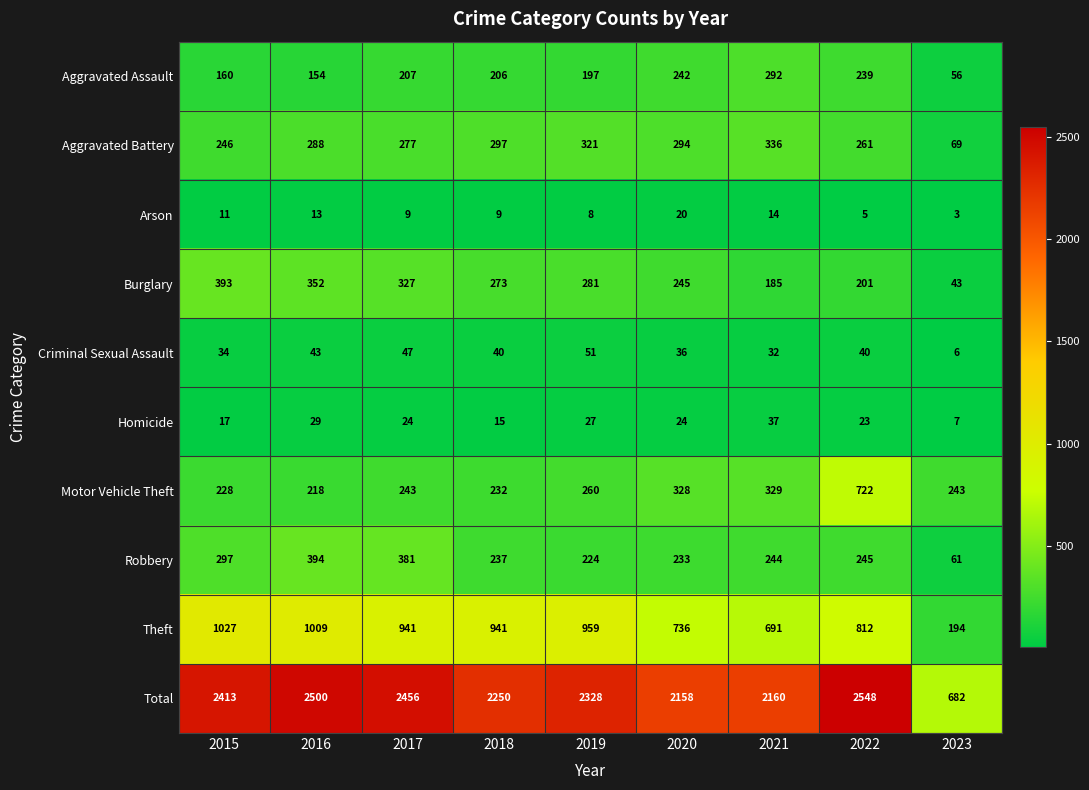

Rank the series by their maximum value, from highest to lowest.

Total, Theft, Motor Vehicle Theft, Robbery, Burglary, Aggravated Battery, Aggravated Assault, Criminal Sexual Assault, Homicide, Arson